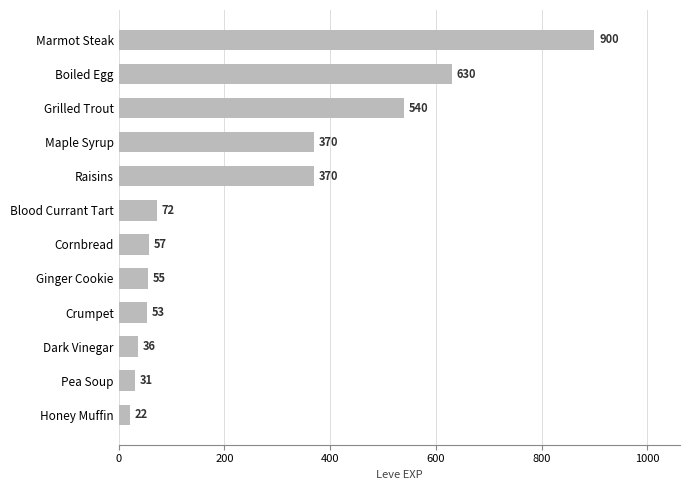

The value at Maple Syrup is 370. True or false?

True